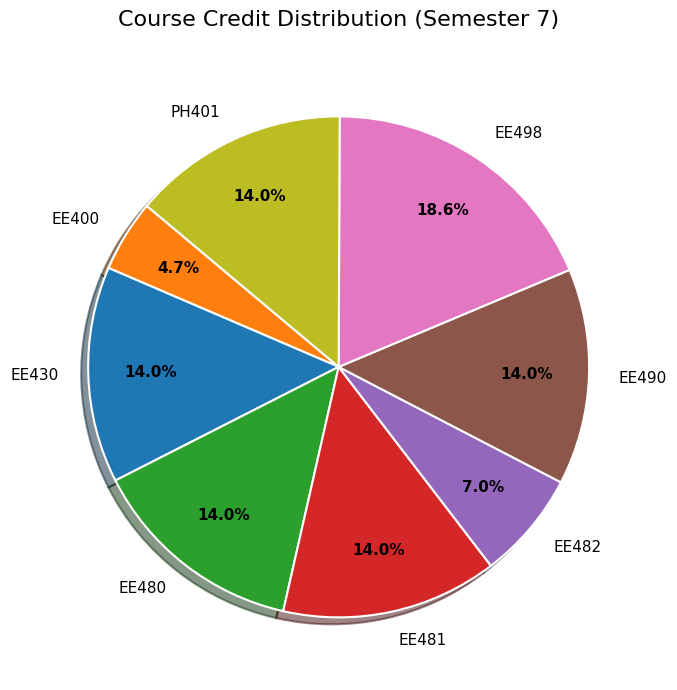

Is there a majority slice in this chart?

No